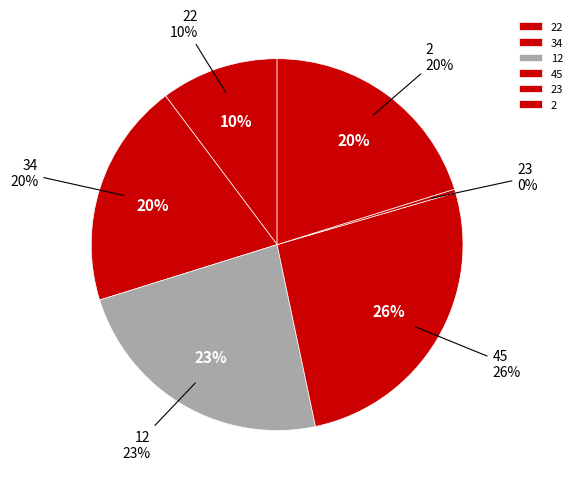

Which slice is the largest?

45